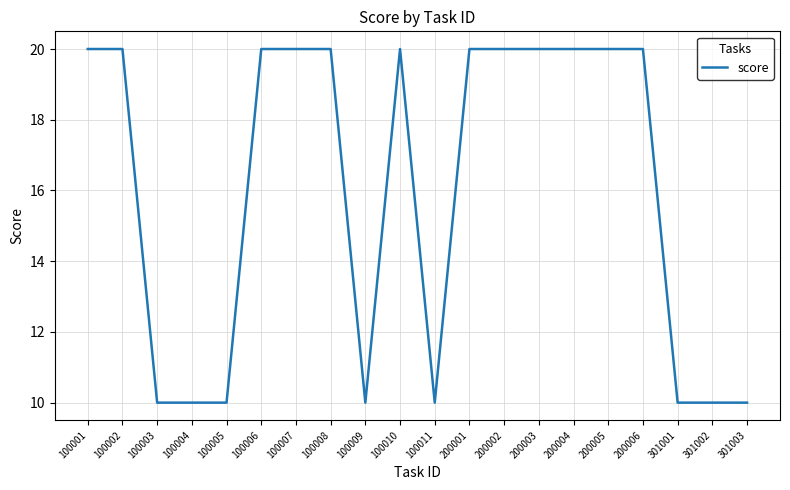

What is the change in value from 100003 to 200004?

+10